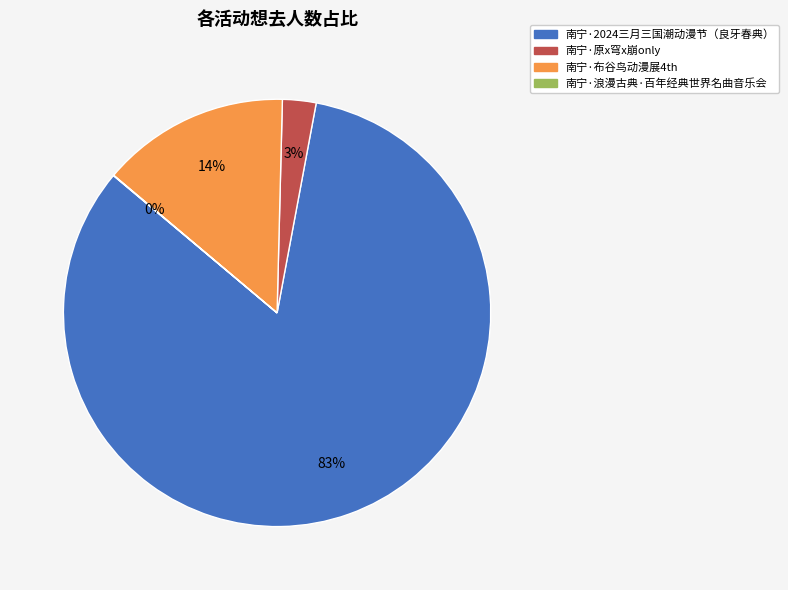

What percentage is the 南宁·2024三月三国潮动漫节（良牙春典） slice, to the nearest percent?

83%